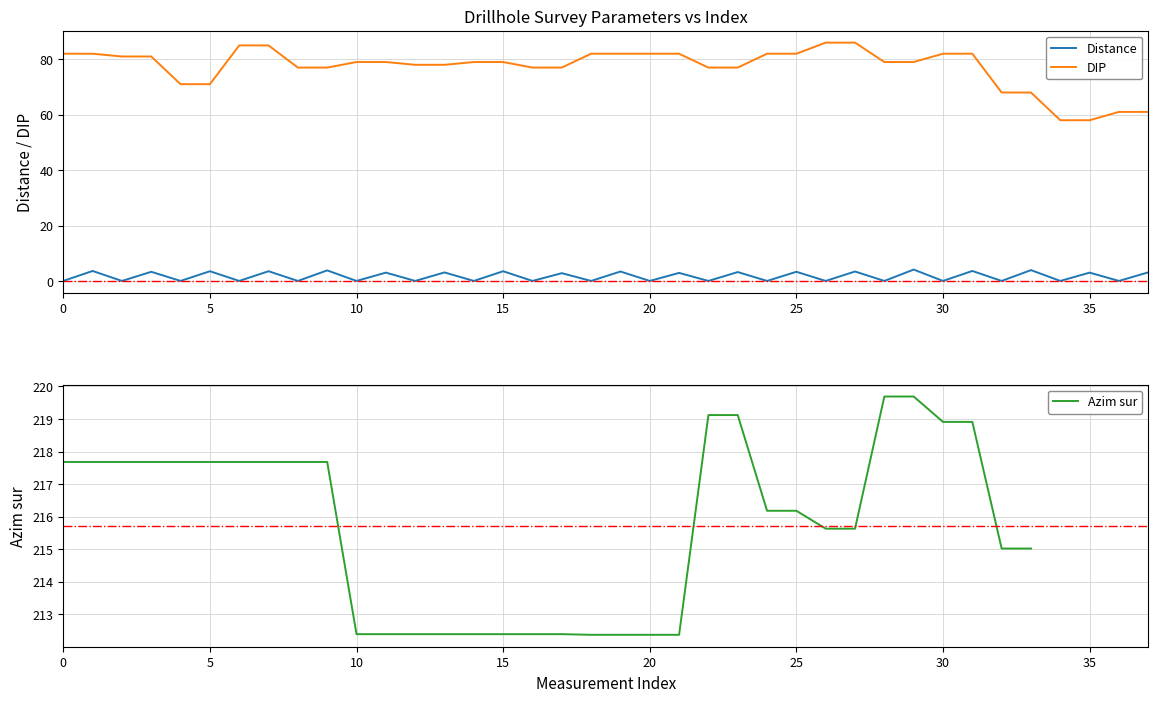

What is the label of the 1st point from the right?

37